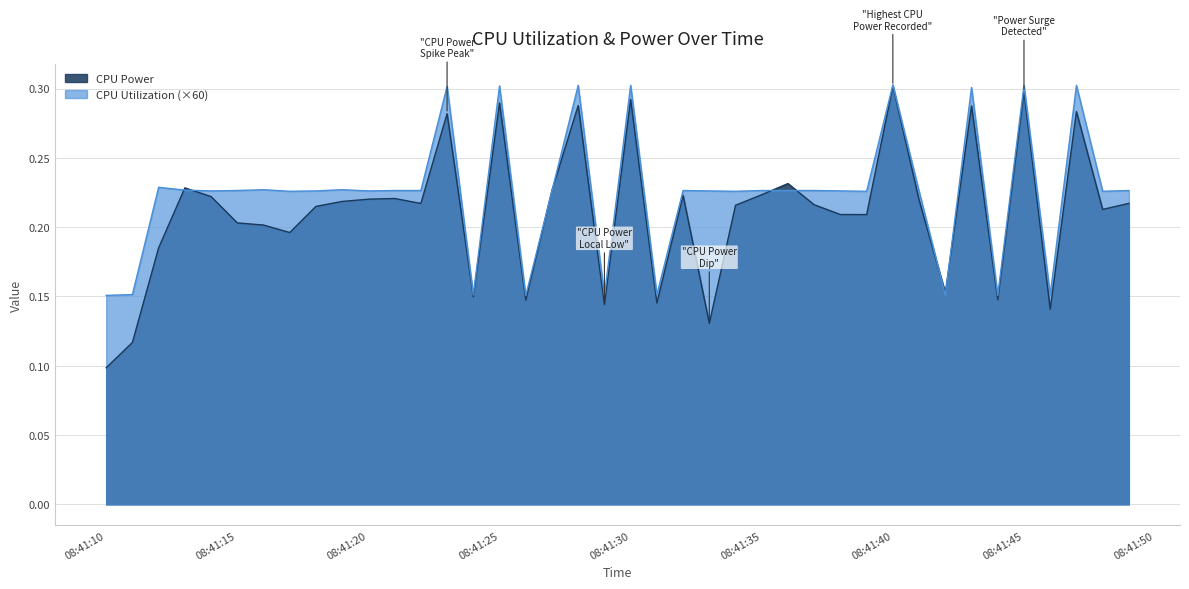

What is the difference between the maximum and minimum values in the CPU Power series?

0.2